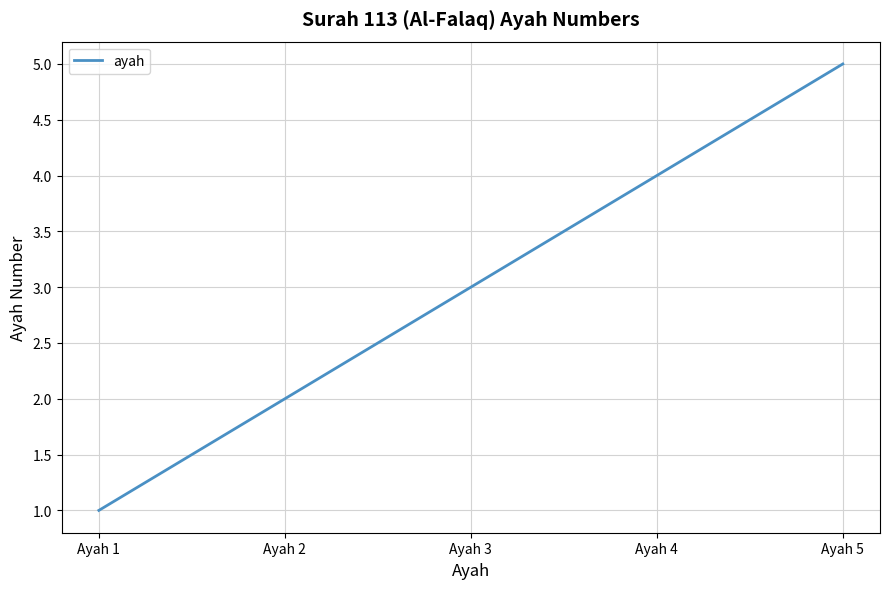

How many lines are shown in the chart?

1